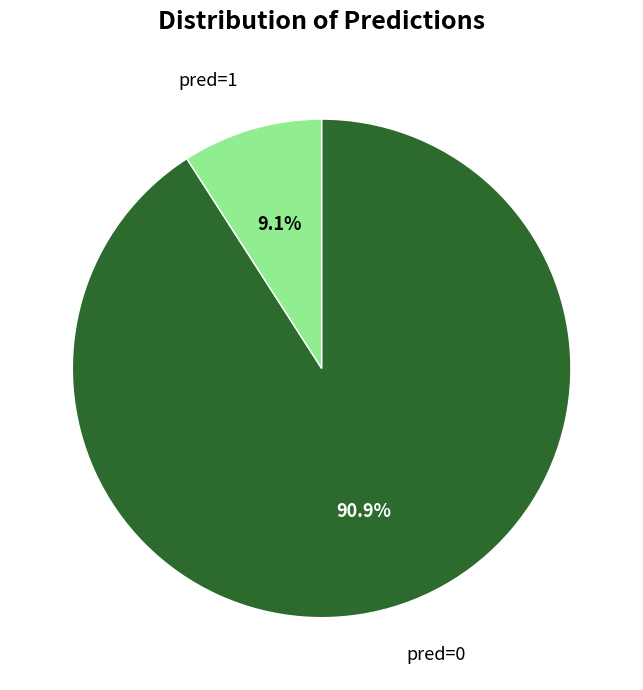

Which has a higher value, pred=1 or pred=0?

pred=0